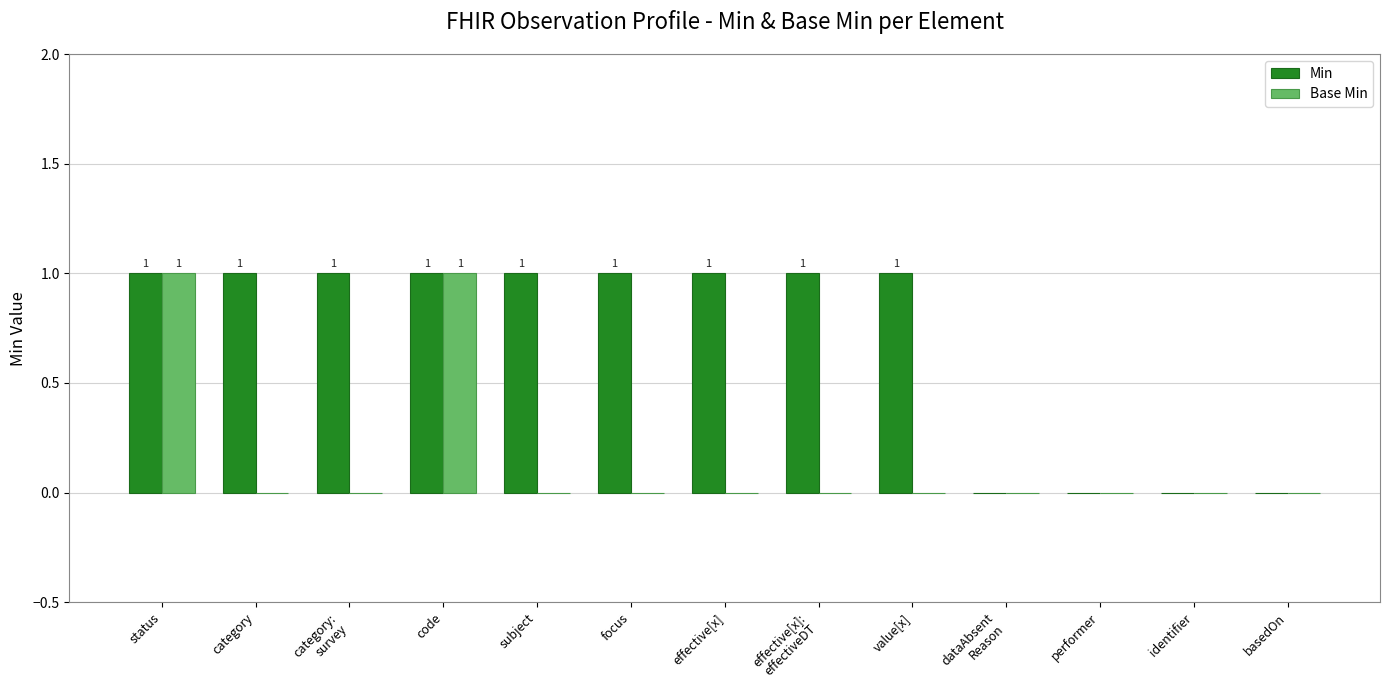

Count the Min values in the range 0 to 1.

13